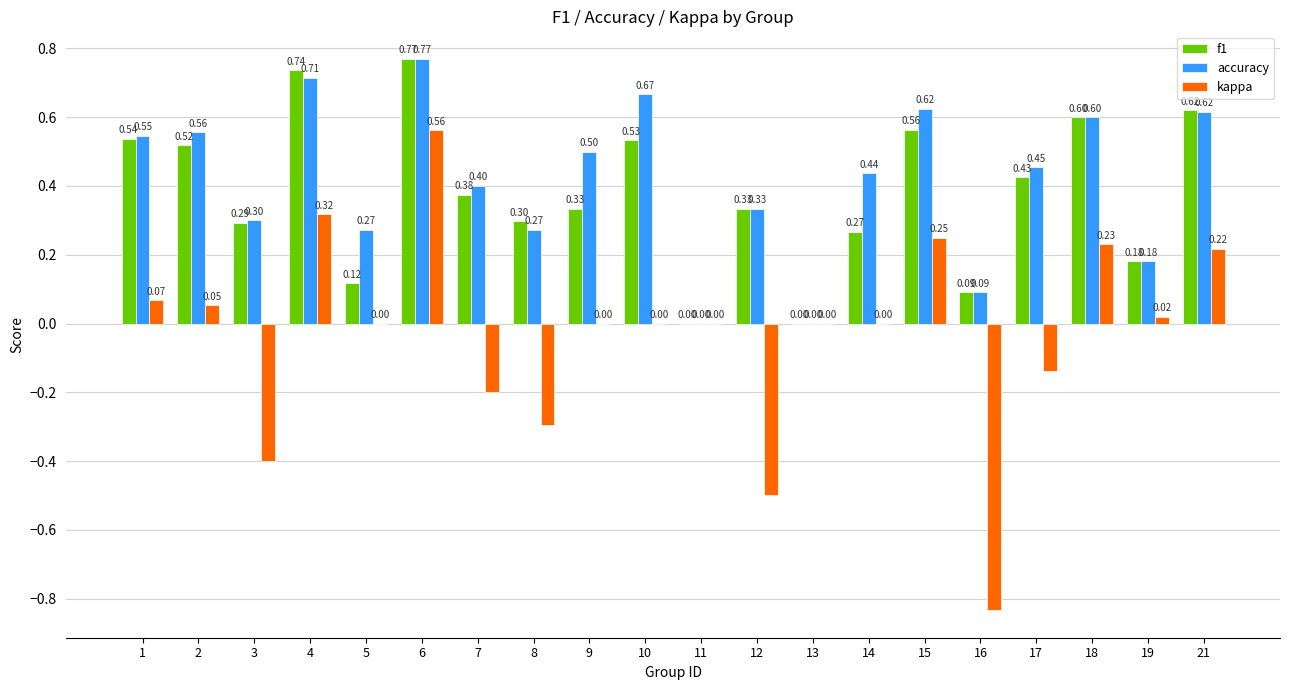

Between 10 and 17, which series saw the biggest shift?

accuracy